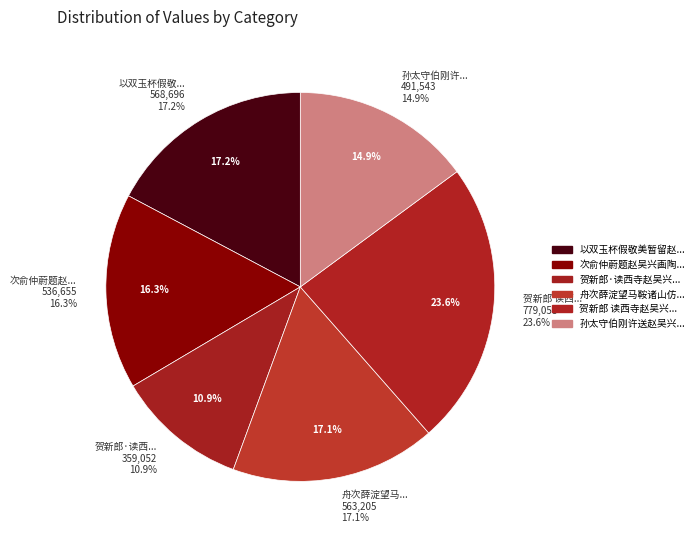

Which slice is the smallest?

贺新郎·读西寺赵吴兴所书虚照禅师塔铭